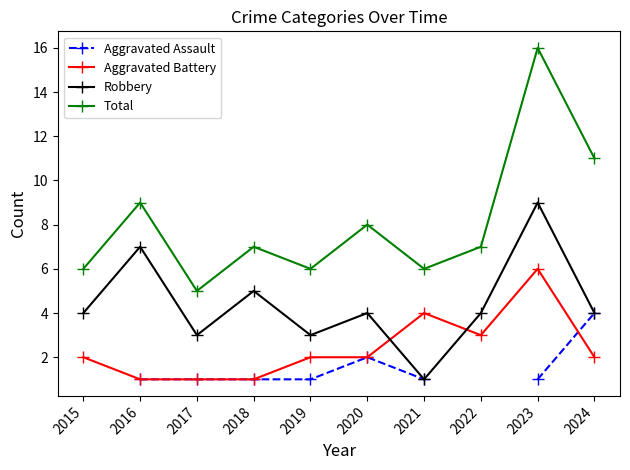

At which label does Aggravated Battery reach its peak?

2023